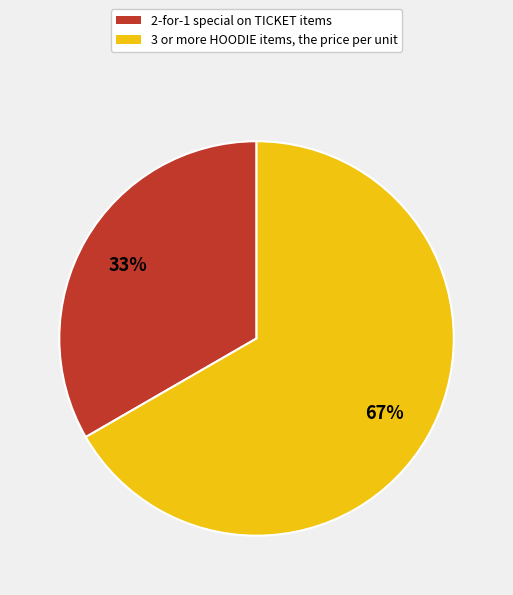

To the nearest percent, what is the average slice percentage?

50%